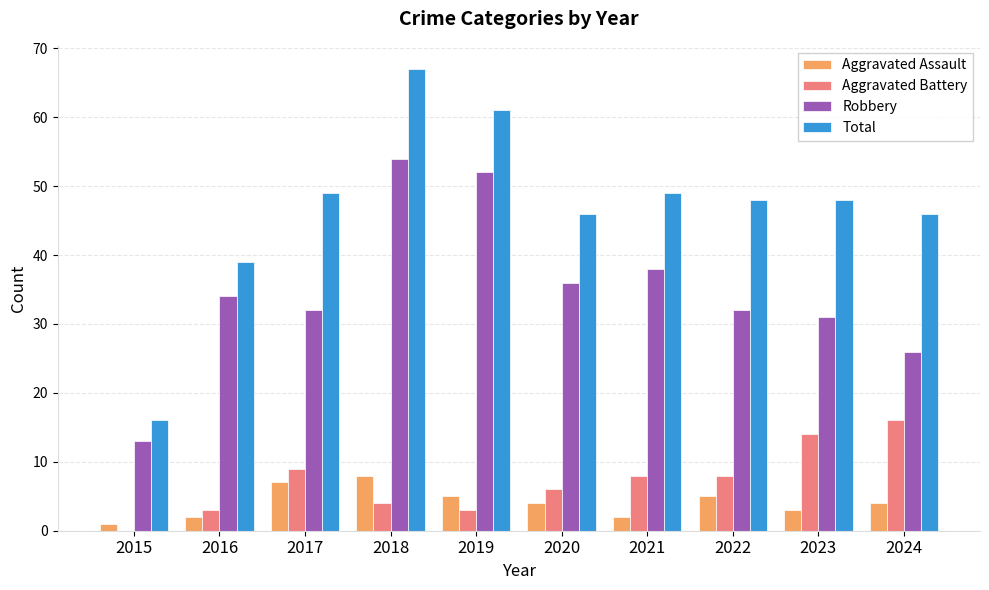

What is the approximate value of Aggravated Battery at 2020?

6